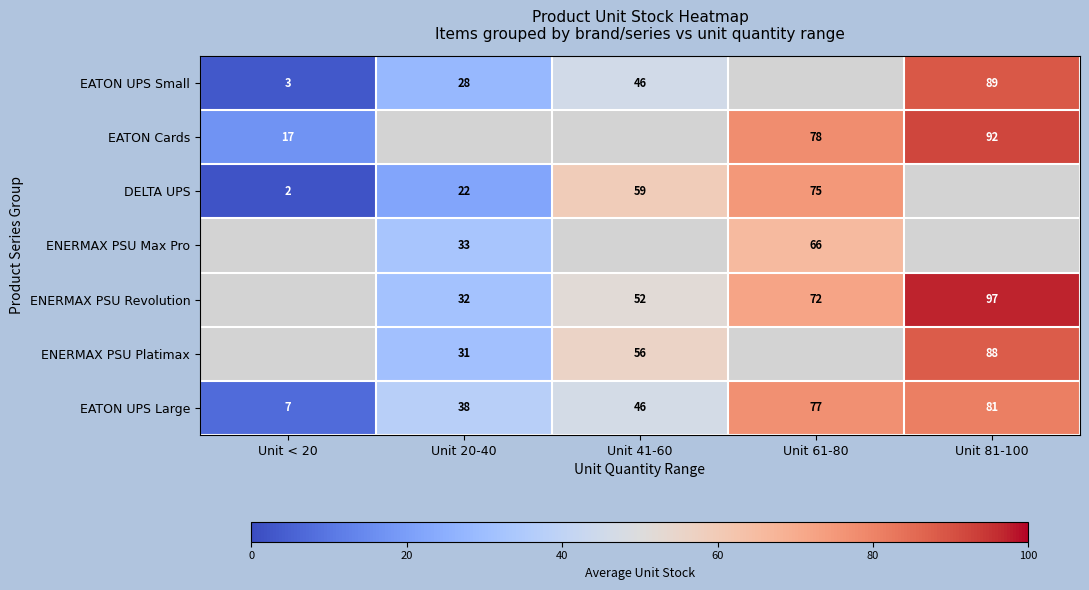

The value of EATON Cards at Unit 61-80 is 78. True or false?

True